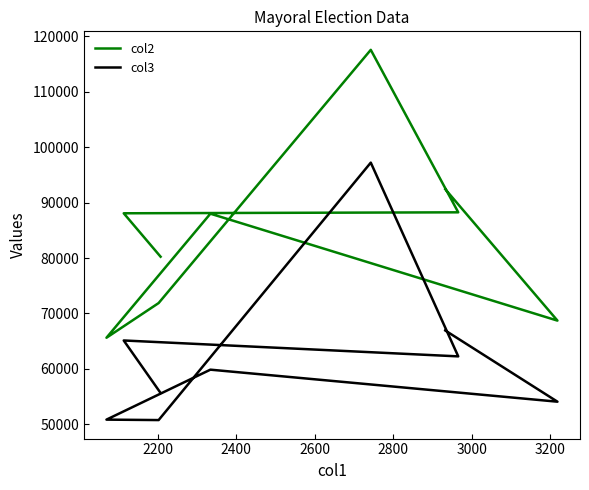

Reading right to left, extract all data points from this chart.

col2: 80238	88077	88250	117578	71871	65611	88002	68702	92420
col3: 55640	65118	62248	97220	50750	50830	59849	54067	66918